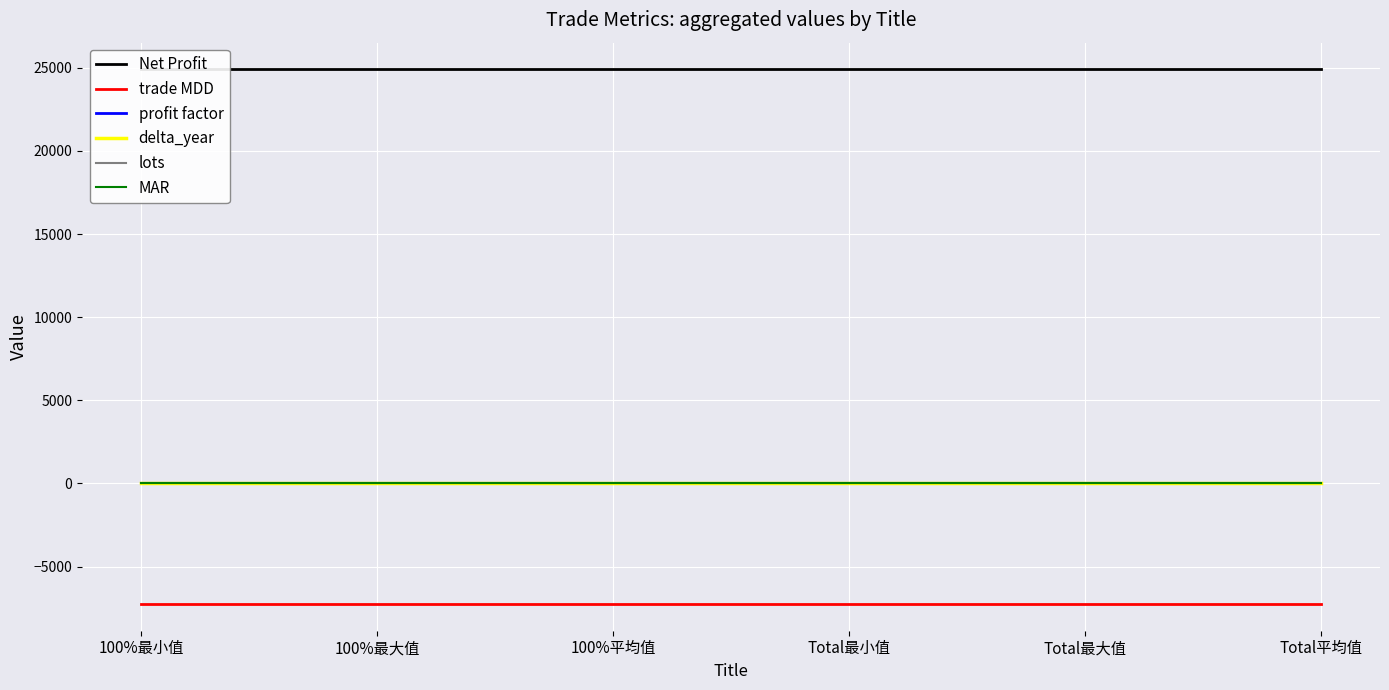

What are all the series names shown in the legend?

Net Profit, trade MDD, profit factor, delta_year, lots, MAR